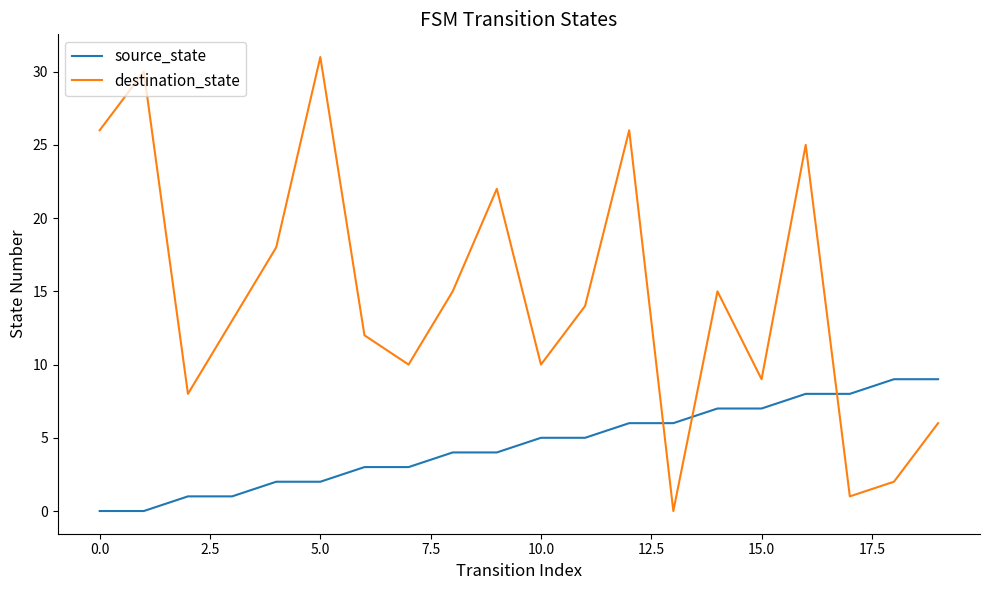

What is the difference between the maximum and minimum values in the destination_state series?

31